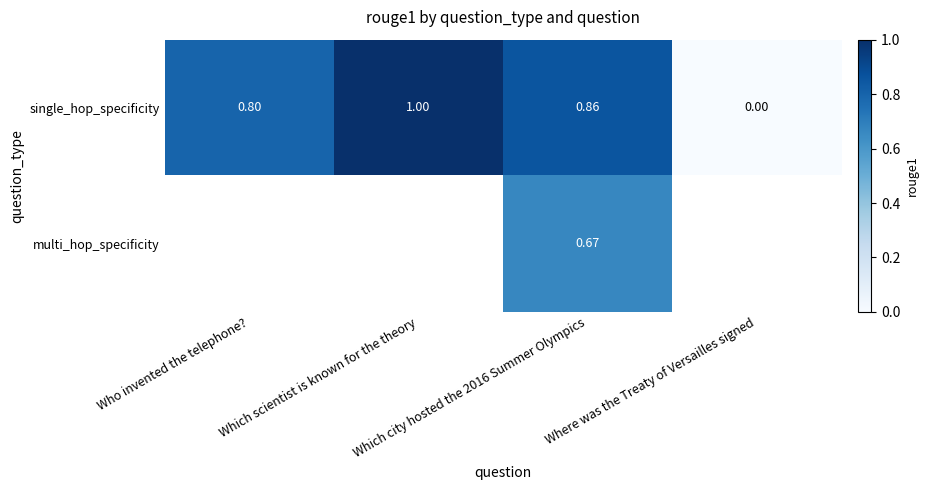

What is the difference between the maximum and minimum values in the single_hop_specificity series?

1.0